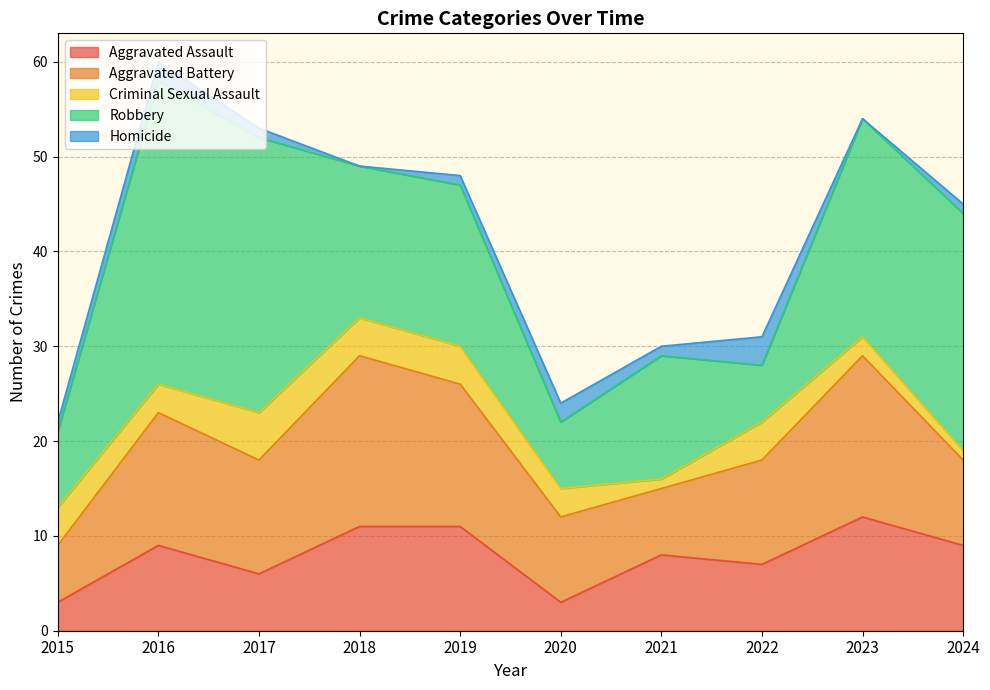

Between 2018 and 2017, which is larger?

2018